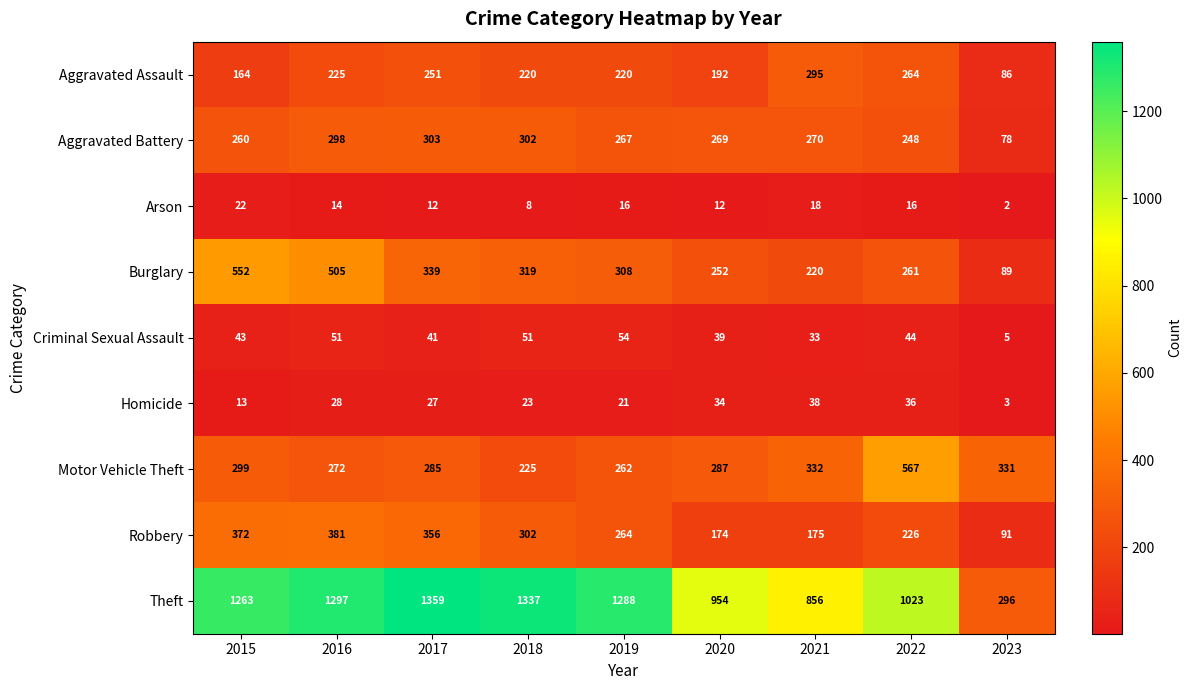

How many categories are shown in the chart?

9